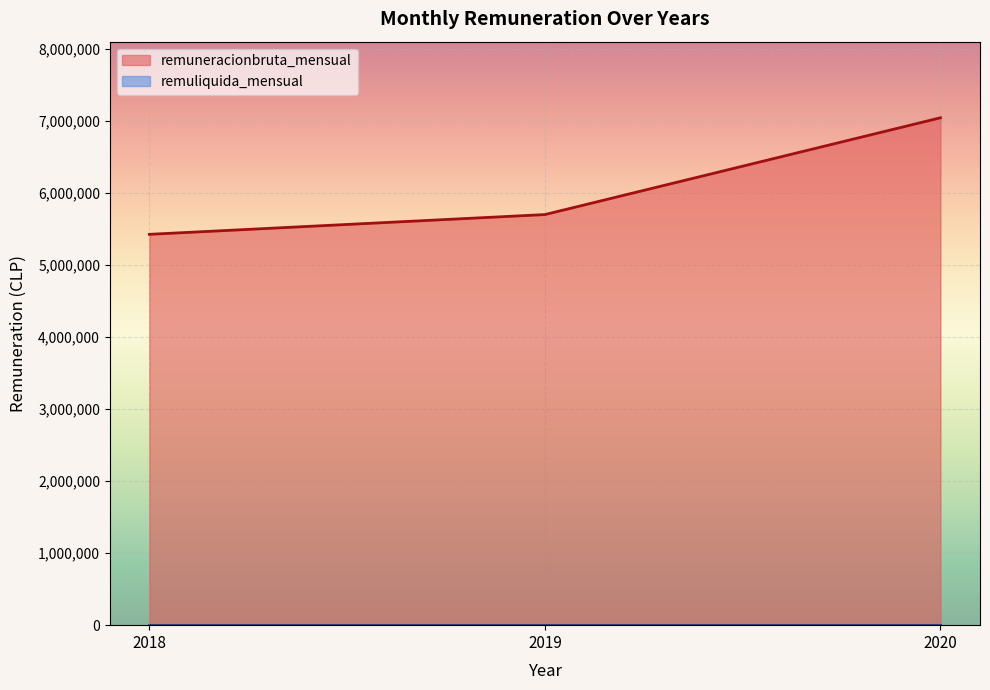

At 2018, list the series in order from largest to smallest.

remuneracionbruta_mensual, remuliquida_mensual